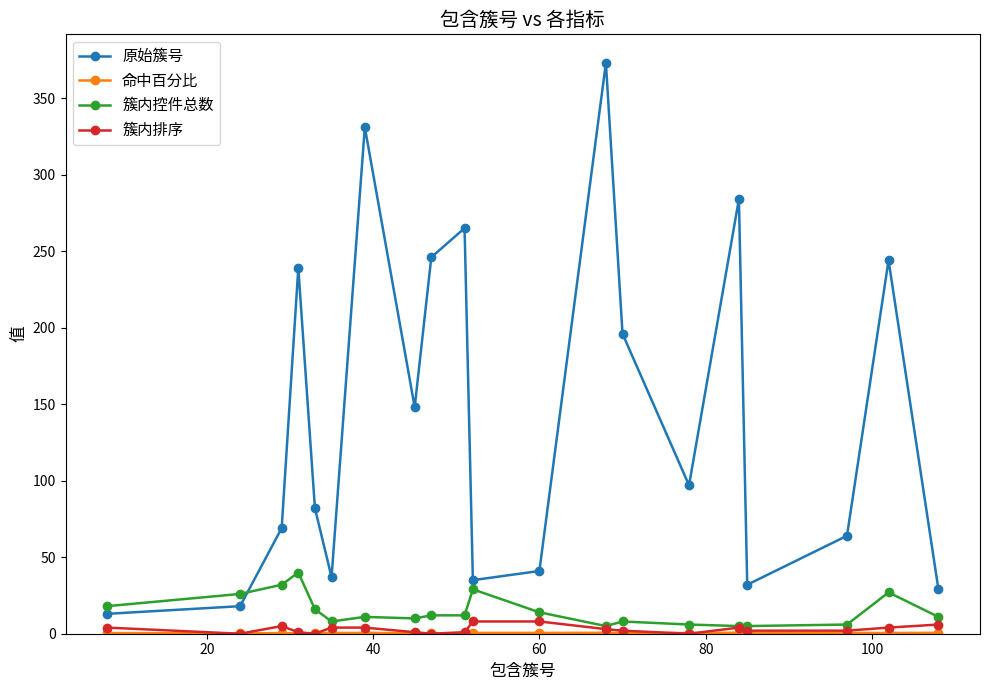

What is the sum of all 簇内控件总数 values?

301.0